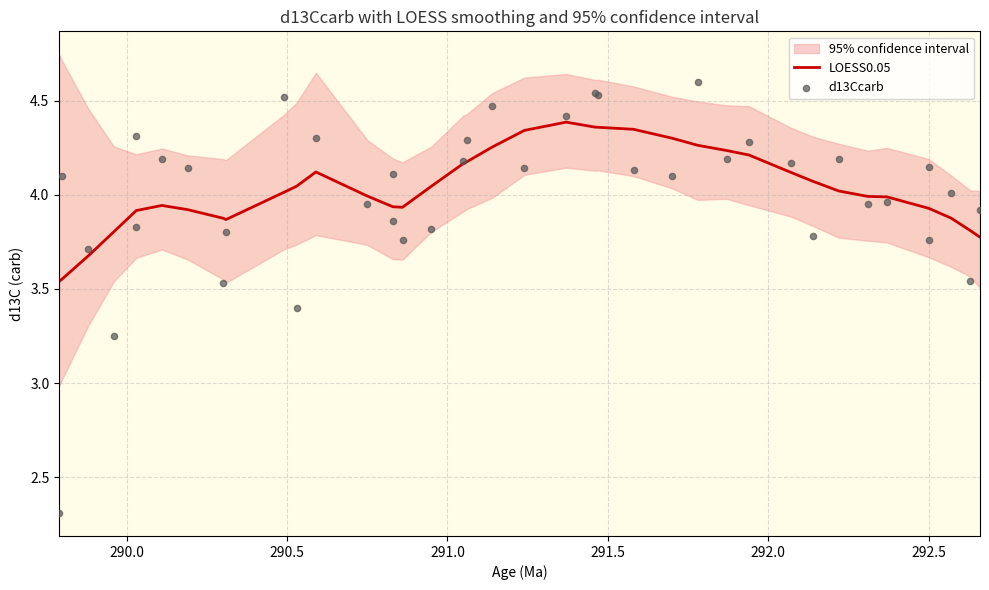

Which series reaches the minimum Y coordinate?

d13Ccarb